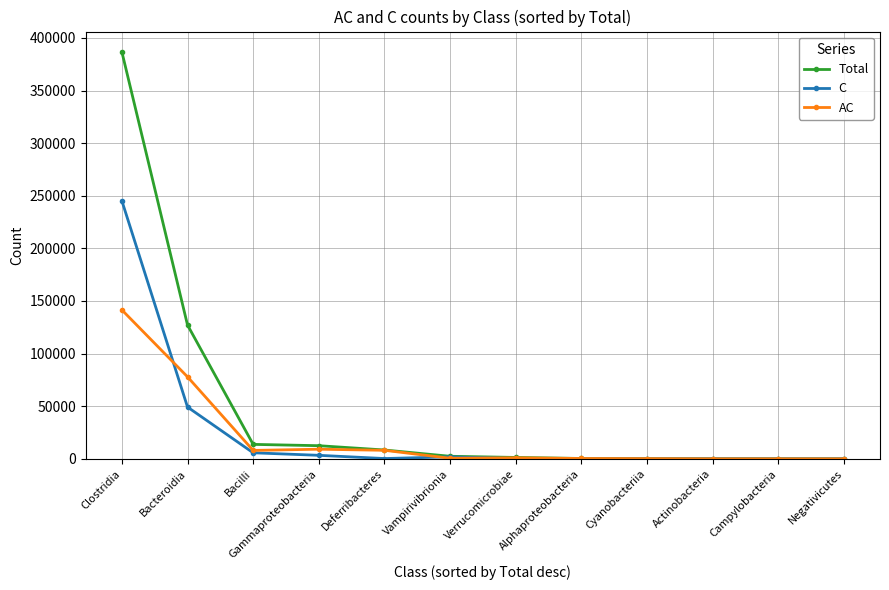

Which series has the largest range (max minus min)?

Total